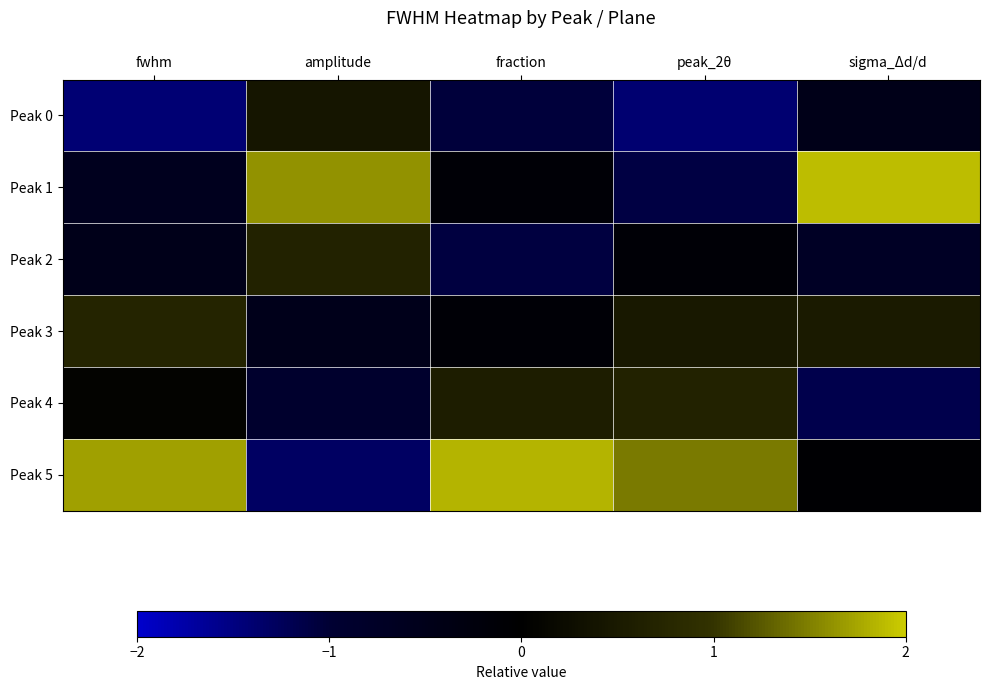

Reading left to right, extract all data points from this chart.

Peak 0: fwhm=-1.4	amplitude=0.4	fraction=-1.1	peak_2θ=-1.4	sigma_Δd/d=-0.5
Peak 1: fwhm=-0.6	amplitude=1.6	fraction=-0.1	peak_2θ=-1.1	sigma_Δd/d=1.9
Peak 2: fwhm=-0.5	amplitude=0.7	fraction=-1.1	peak_2θ=-0.1	sigma_Δd/d=-0.7
Peak 3: fwhm=0.7	amplitude=-0.5	fraction=-0.1	peak_2θ=0.5	sigma_Δd/d=0.5
Peak 4: fwhm=0.1	amplitude=-0.9	fraction=0.6	peak_2θ=0.7	sigma_Δd/d=-1.2
Peak 5: fwhm=1.7	amplitude=-1.3	fraction=1.8	peak_2θ=1.5	sigma_Δd/d=-0.1